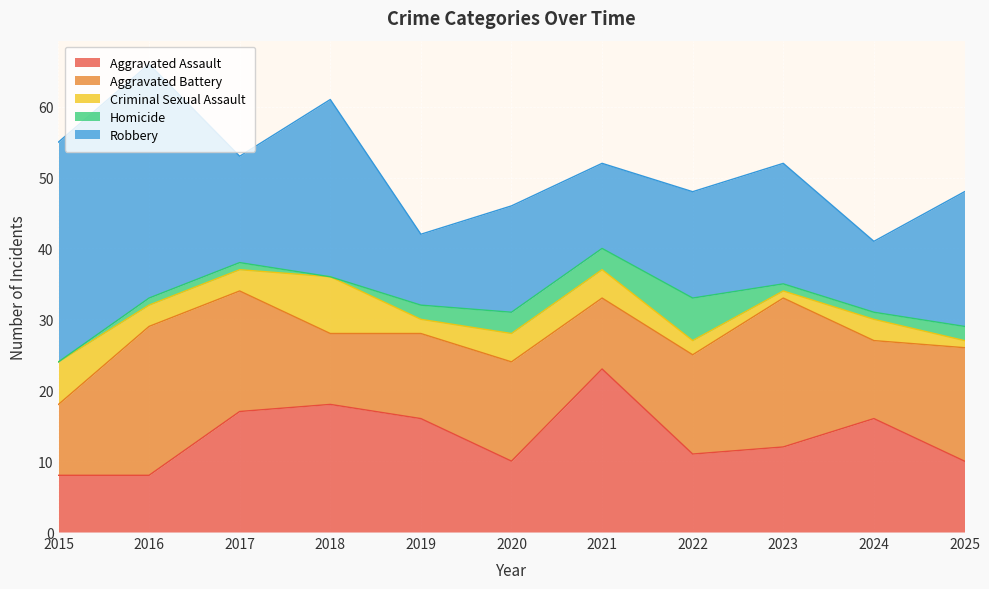

At which label is Aggravated Battery closest to 15?

2020